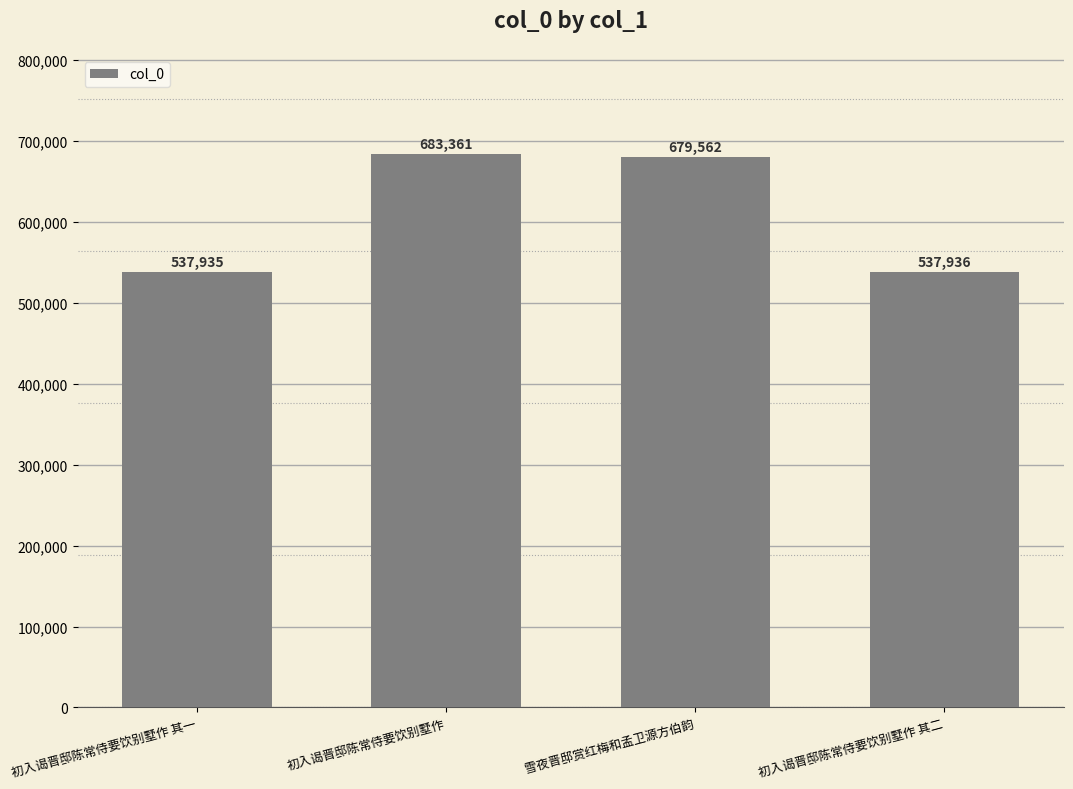

Between 初入谒晋邸陈常侍要饮别墅作 其二 and 雪夜晋邸赏红梅和孟卫源方伯韵, which is larger?

雪夜晋邸赏红梅和孟卫源方伯韵